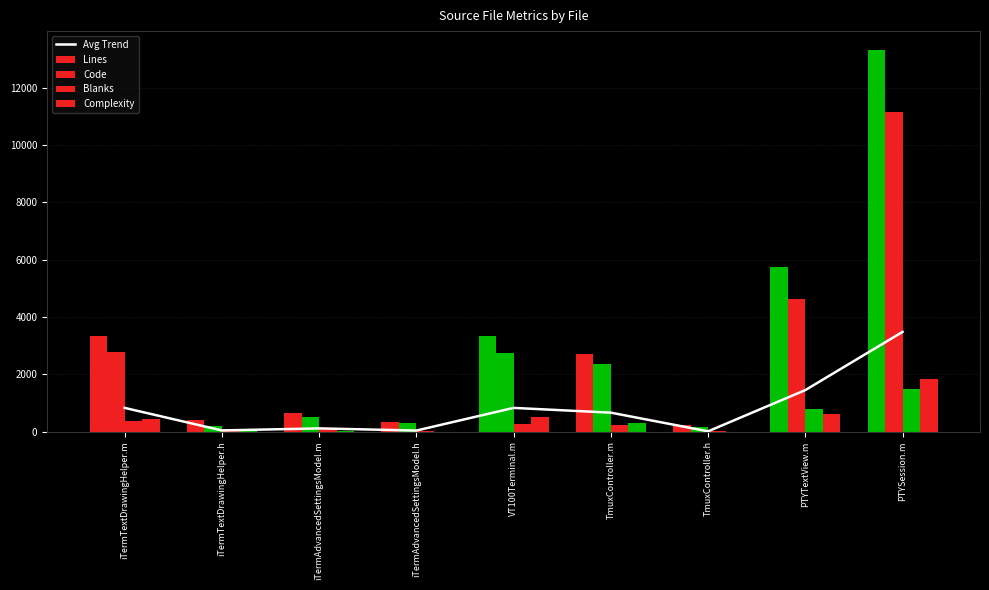

Which series has the largest total across all categories?

Lines